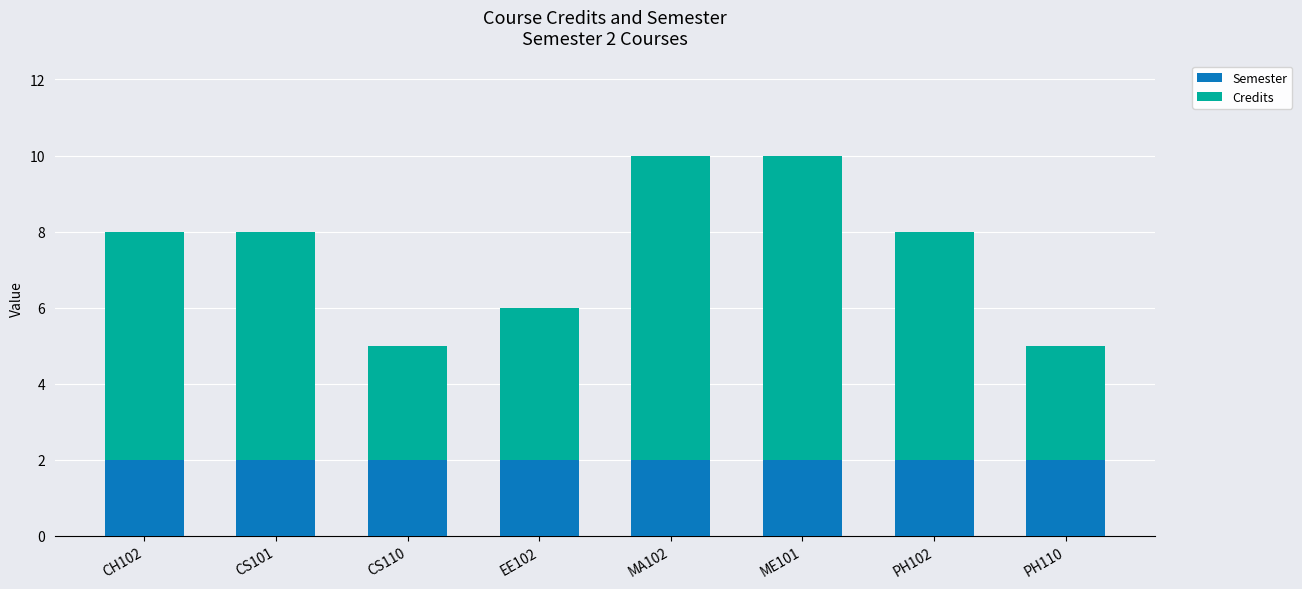

The Semester series shows 3 at CS110. True or false?

False